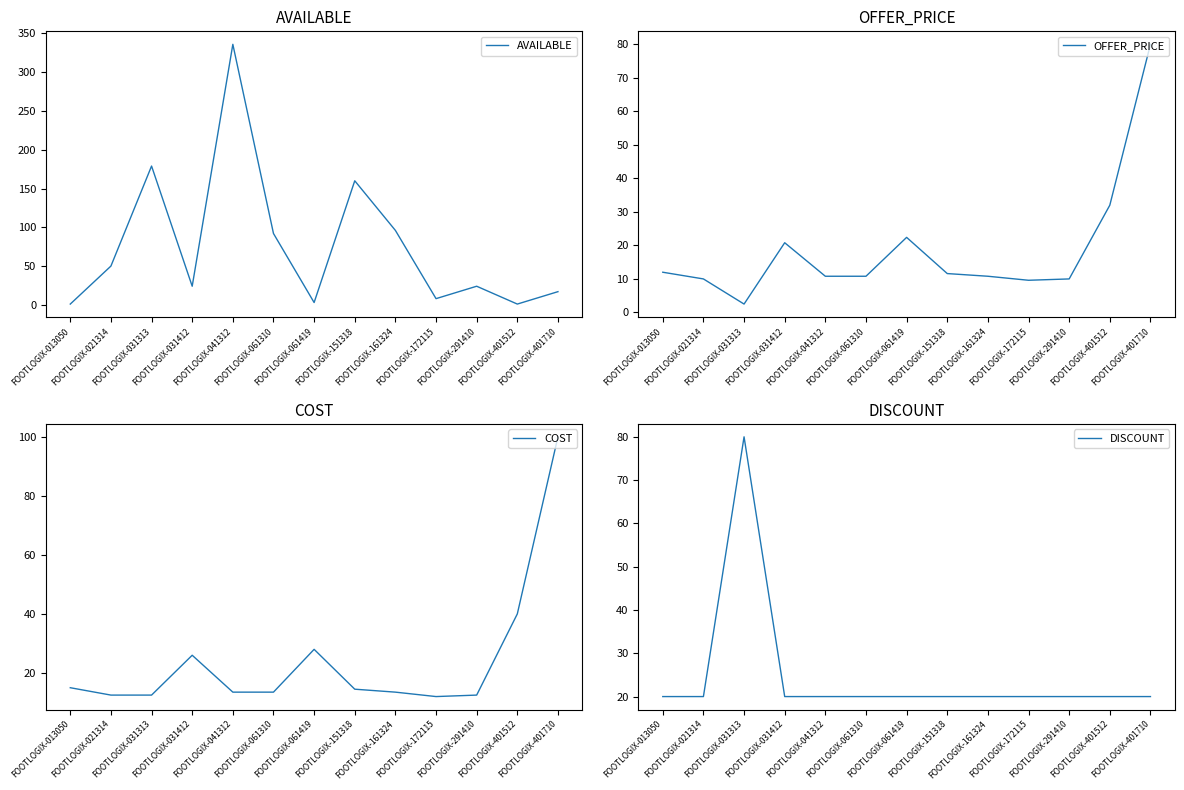

Is it true that DISCOUNT equals 20.0 at FOOTLOGIX-151318?

True